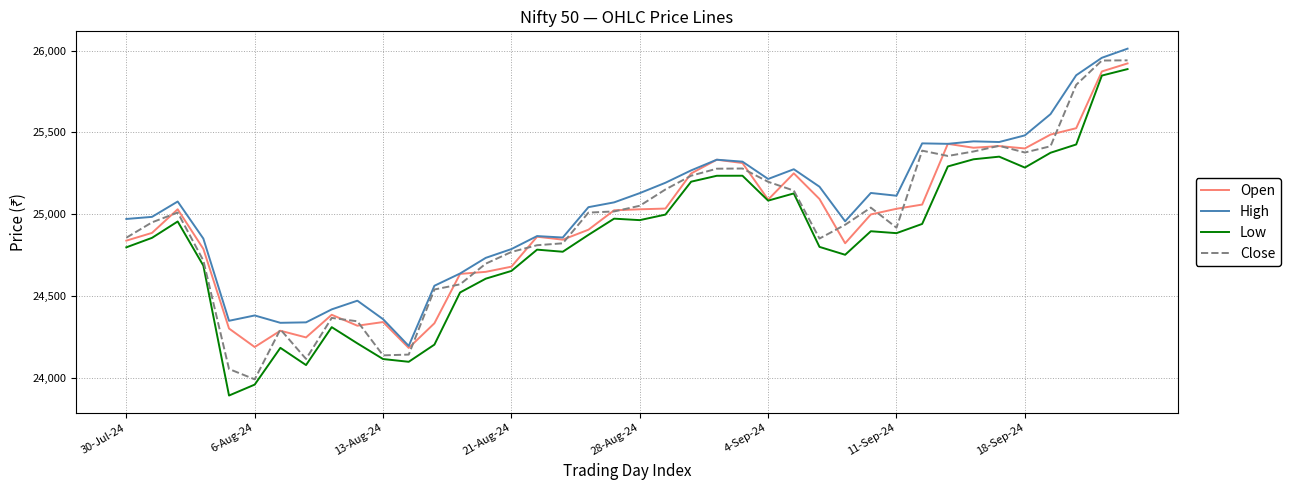

True or false: Low and High cross at least once.

False